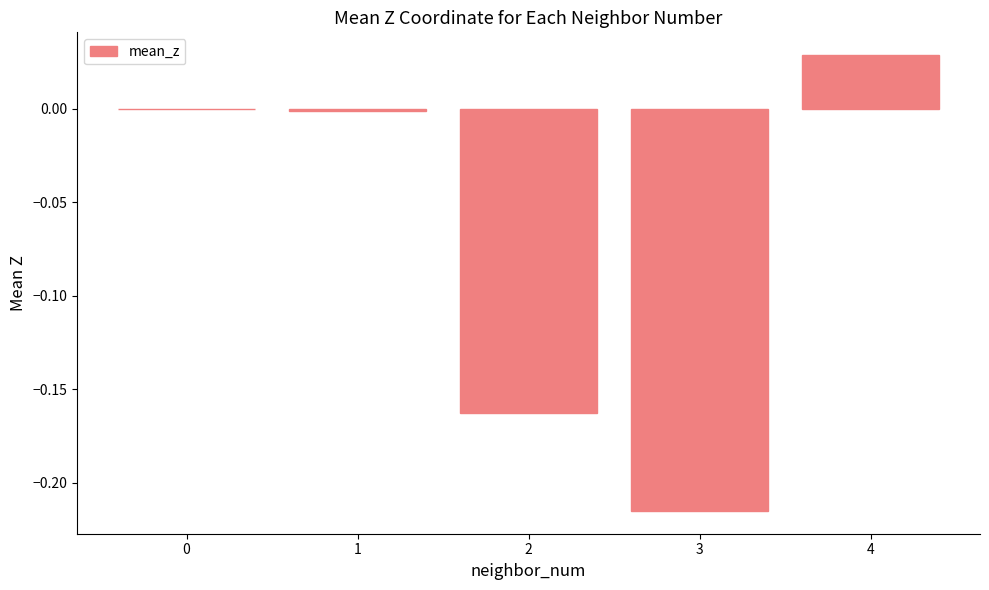

Between 0 and 4, which is larger?

4